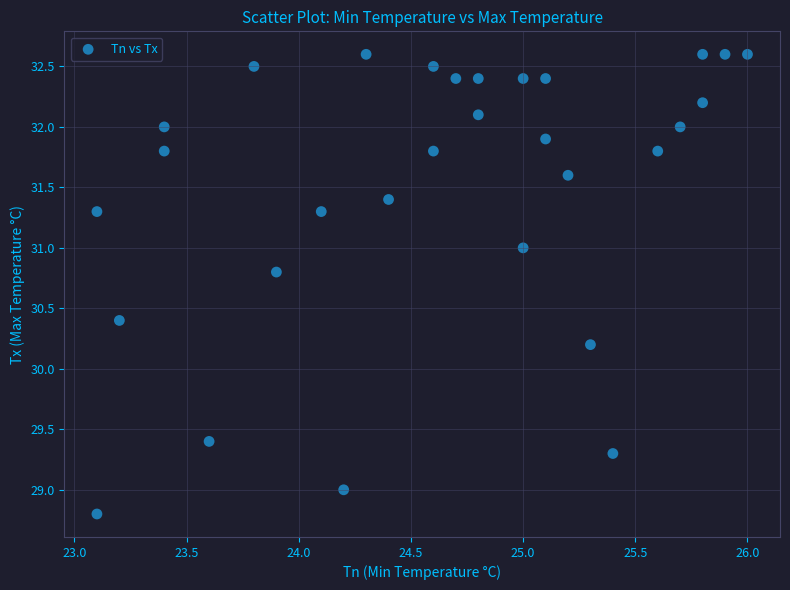

What Y value in the scatter plot is closest to 30?

30.2